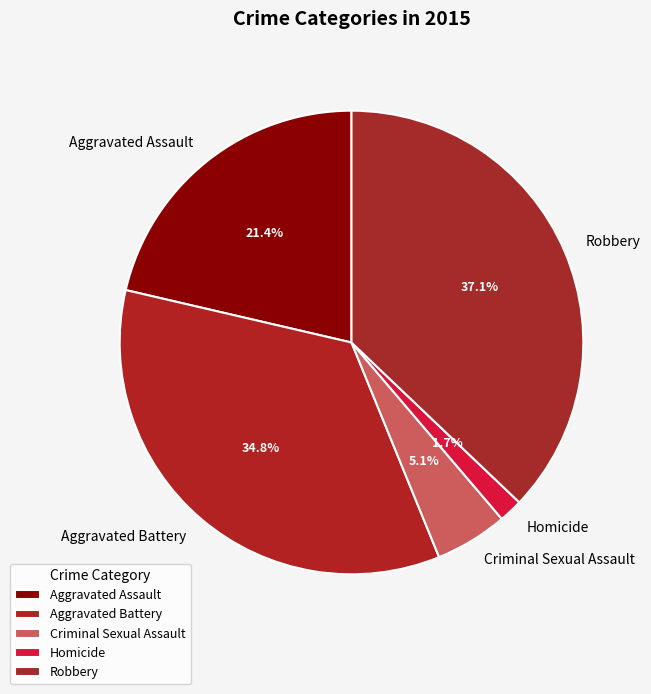

Count the number of slices in the pie.

5